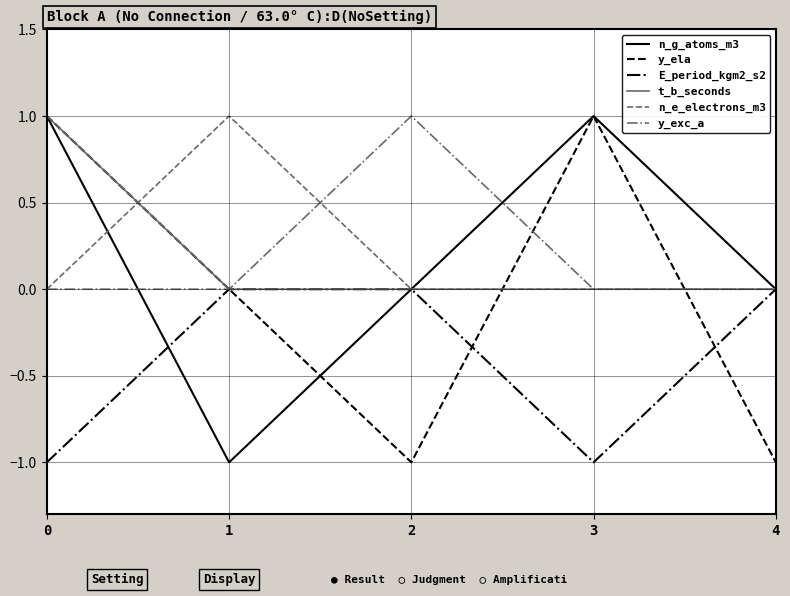

The value of E_period_kgm2_s2 at 4 is 0. True or false?

True